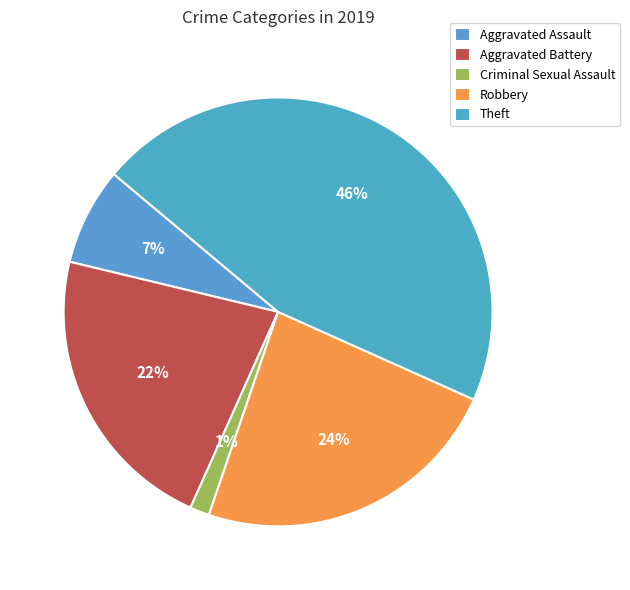

What percentage is the Criminal Sexual Assault slice, to the nearest percent?

1%